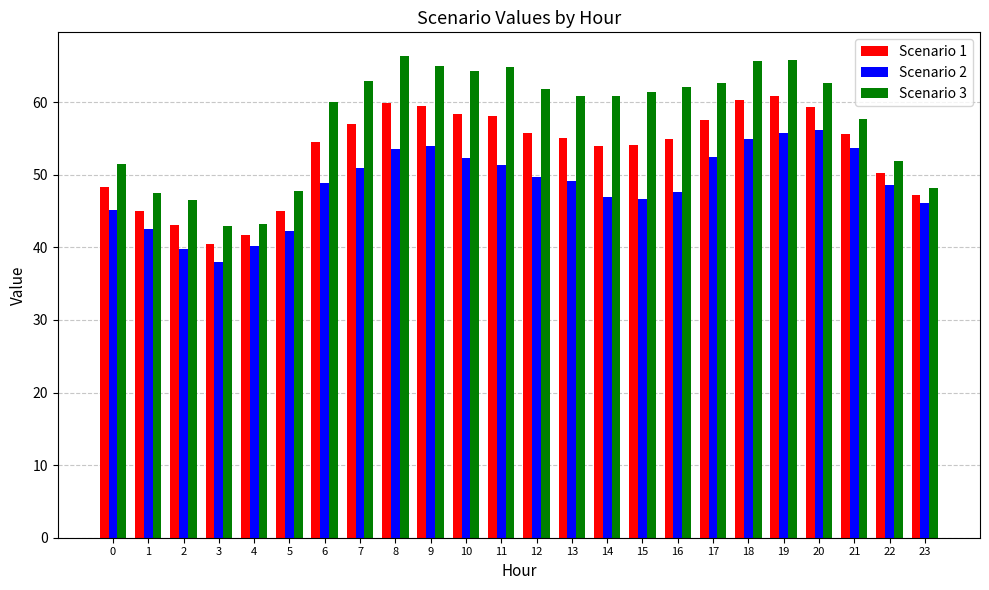

Between 8 and 10, which series saw the biggest shift?

Scenario 3